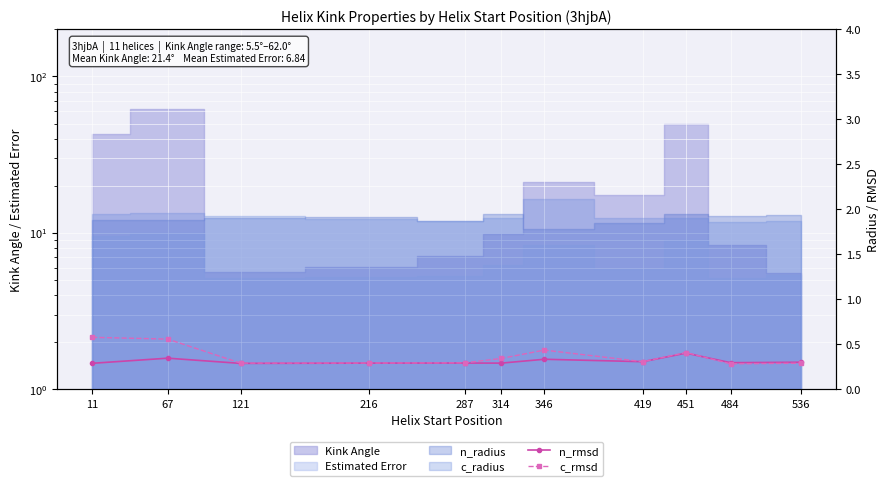

What is the difference between the maximum and minimum values in the n_rmsd series?

0.1